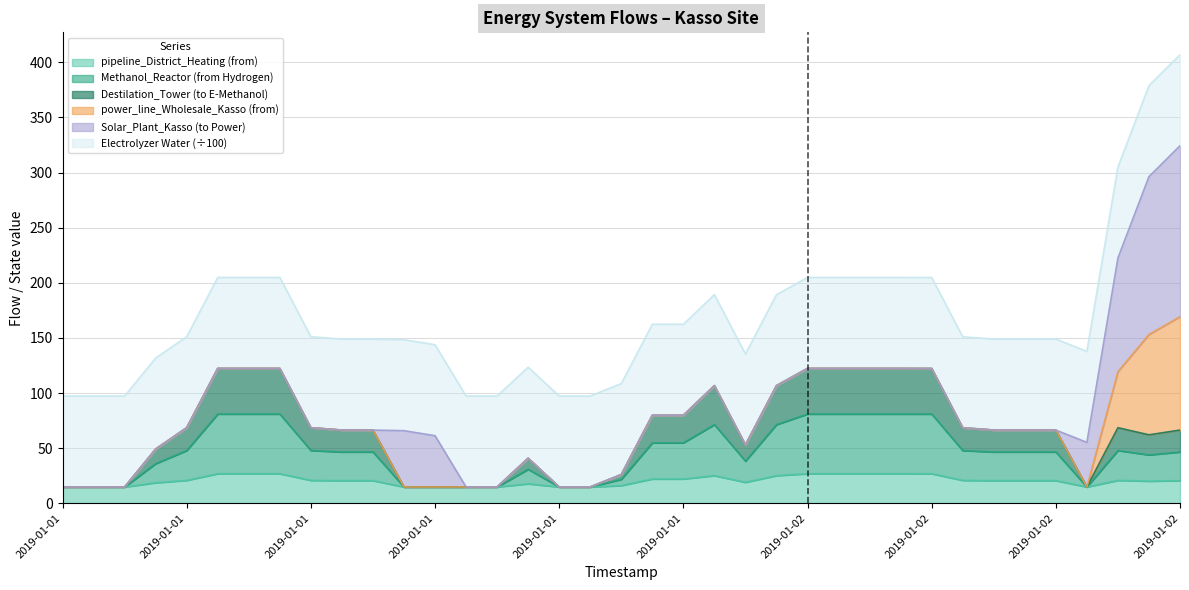

In Methanol_Reactor (from Hydrogen), how many points are higher than both neighbors (excluding endpoints)?

3